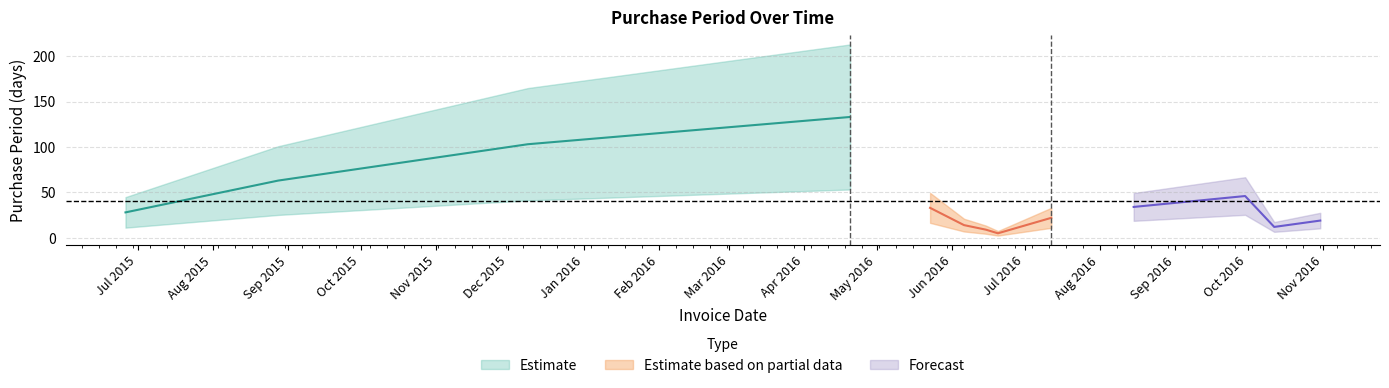

Does the chart display data point markers on the line(s)?

No